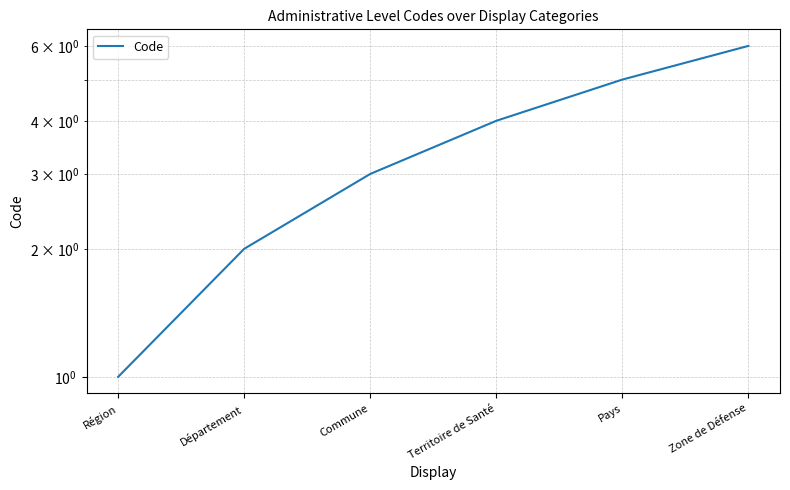

List the labels in order of value, largest first.

Zone de Défense, Pays, Territoire de Santé, Commune, Département, Région